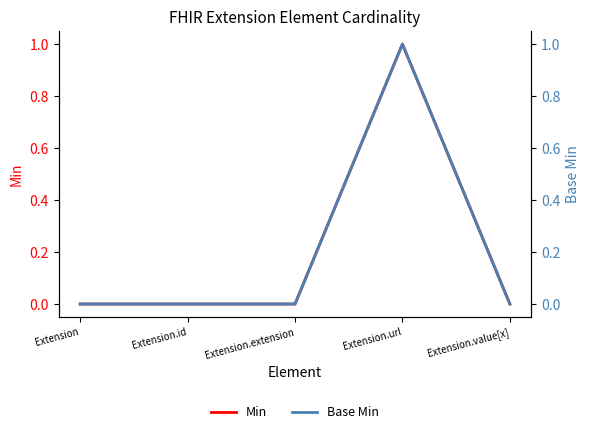

True or false: Min and Base Min cross at least once.

False